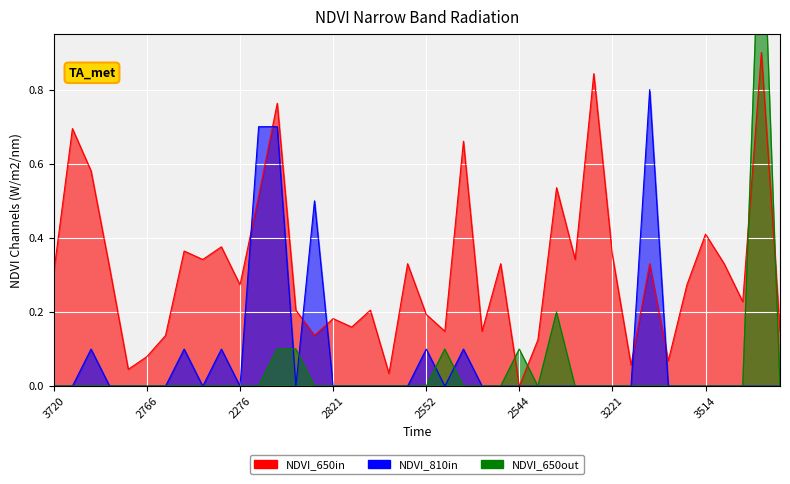

True or false: x3 has more than 0 interior local peaks.

True